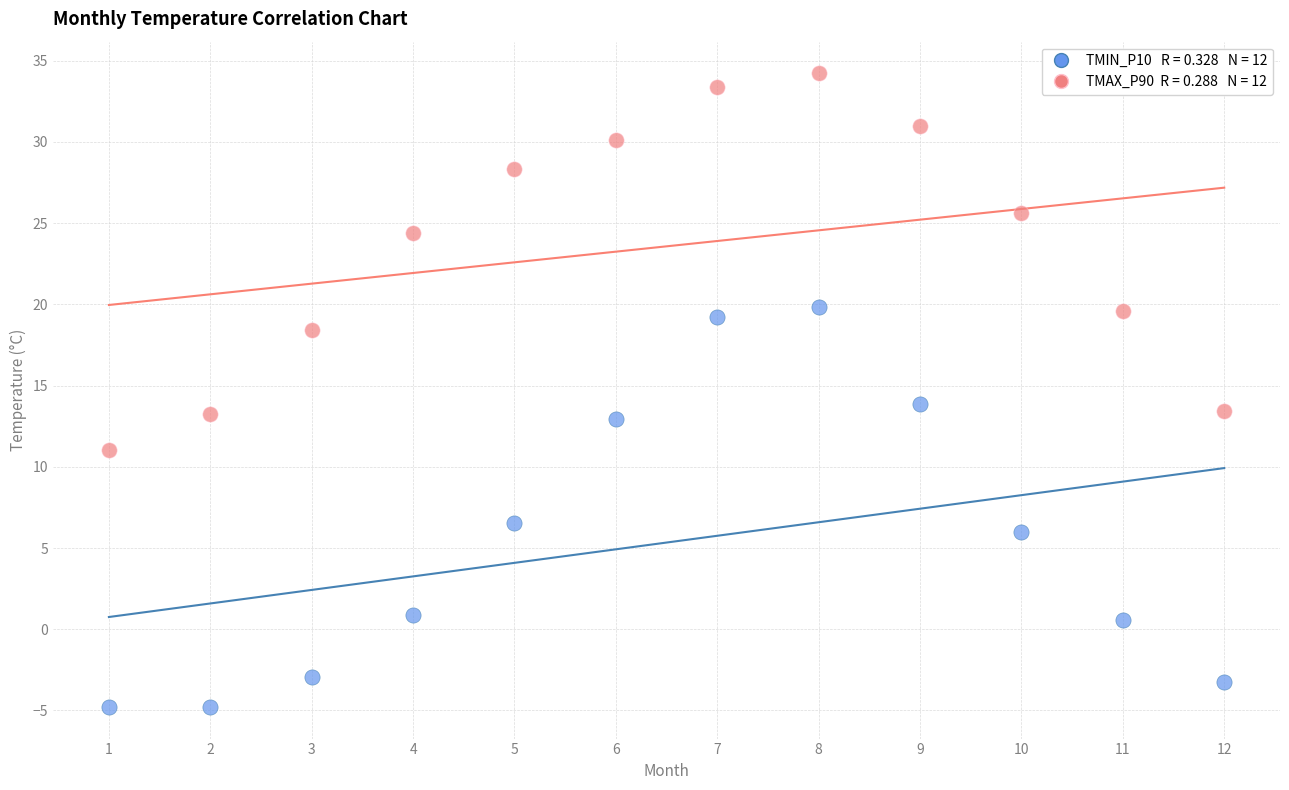

Across all data points, what is the range of X values (max minus min)?

11.0